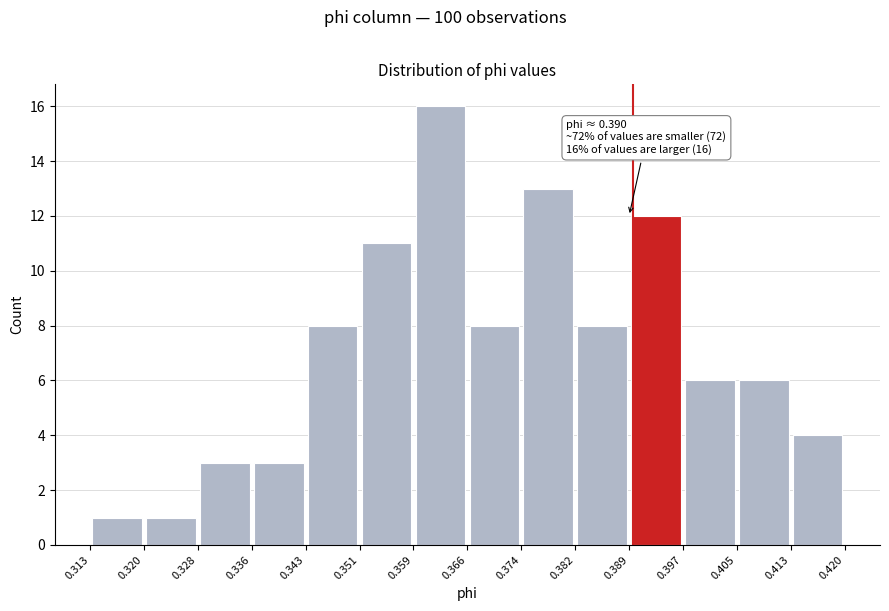

Over which range of the x-axis is the bar tallest?

0.359 to 0.366